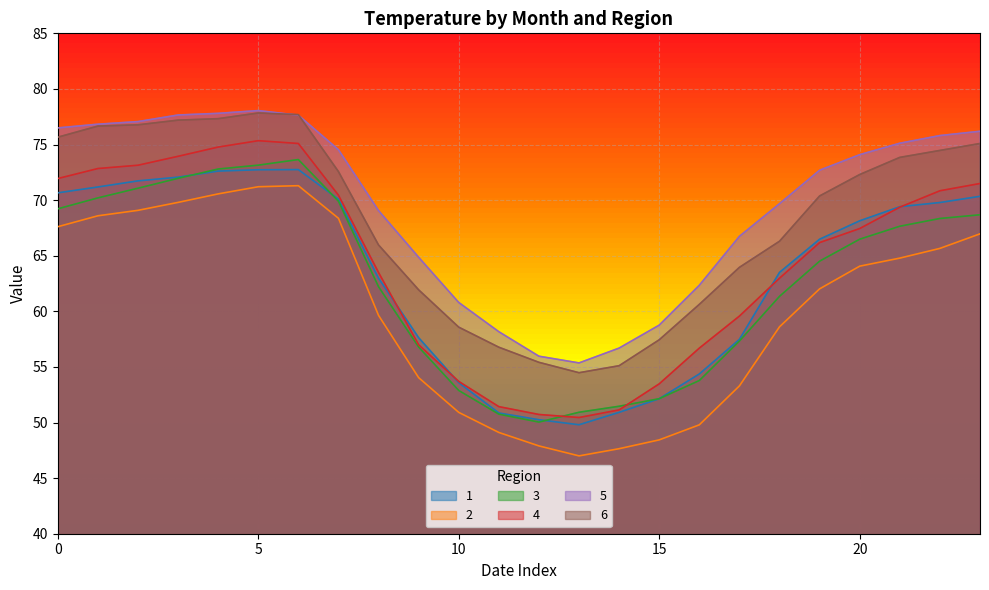

What is the total value across all series at 14?

313.0